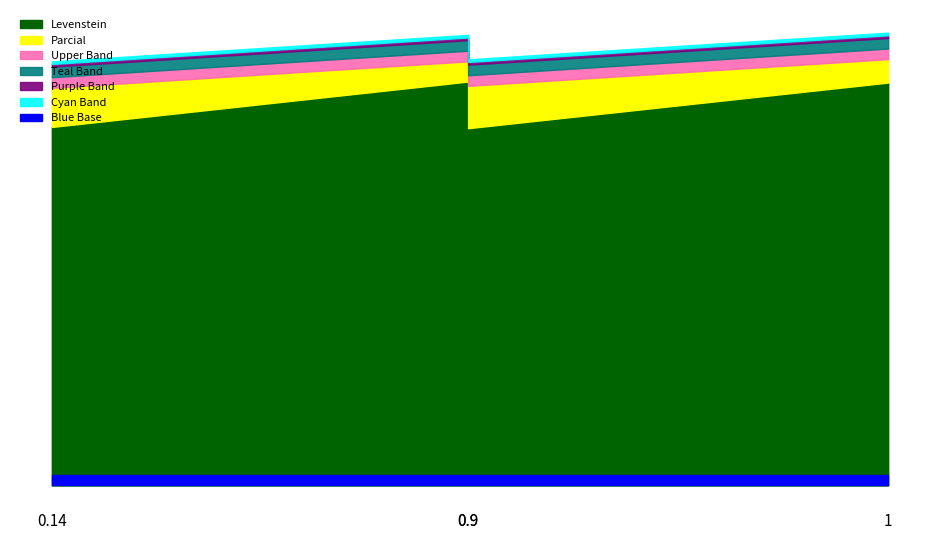

What is the sum of all Levenstein values?

287.2